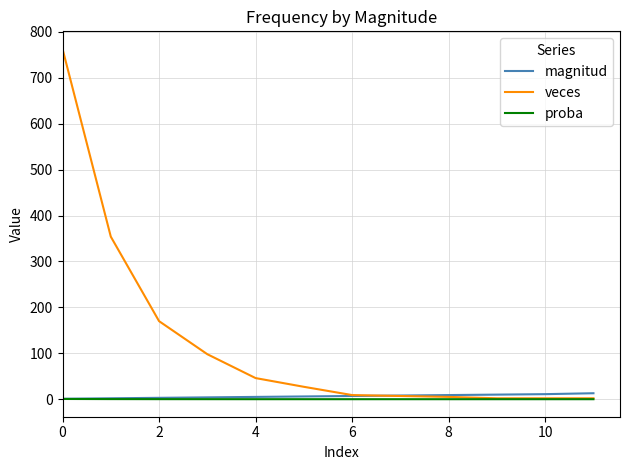

Which series has the largest total across all categories?

veces